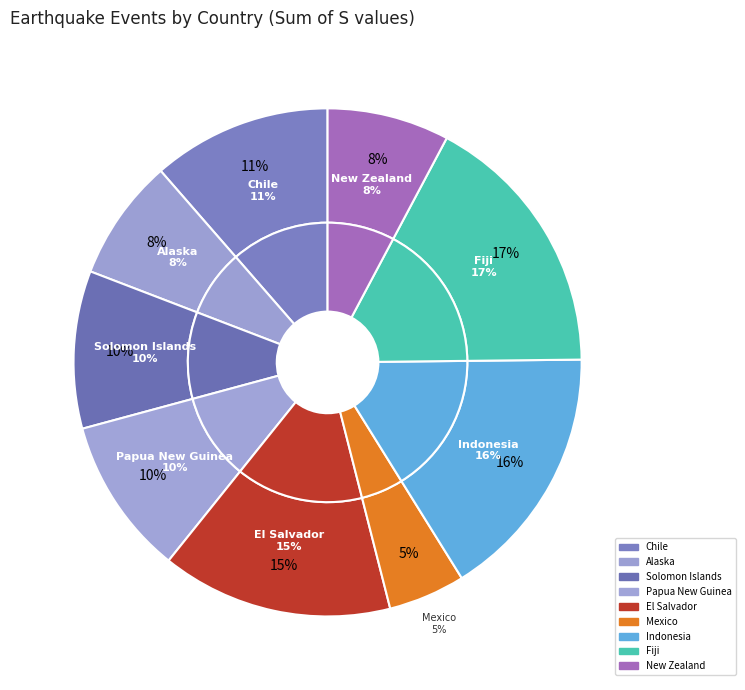

Which slice is the smallest?

Mexico